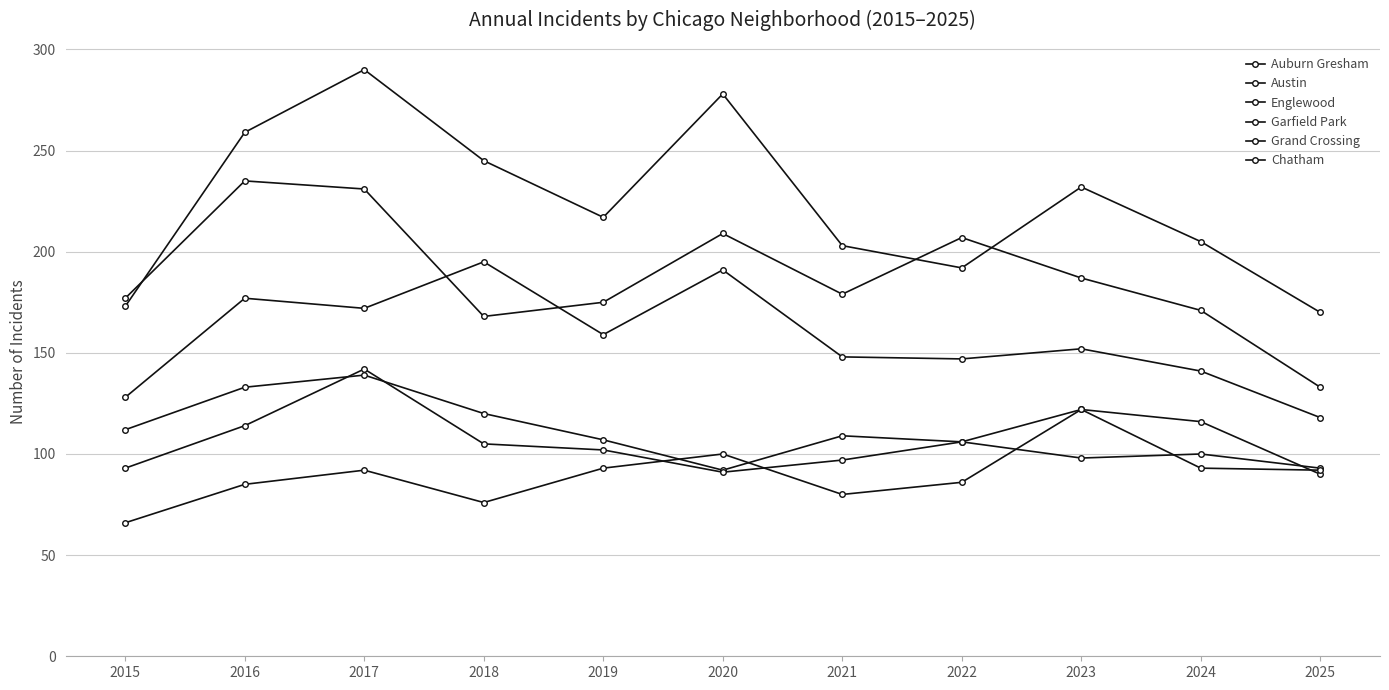

How many values in the Austin series are below 217?

5